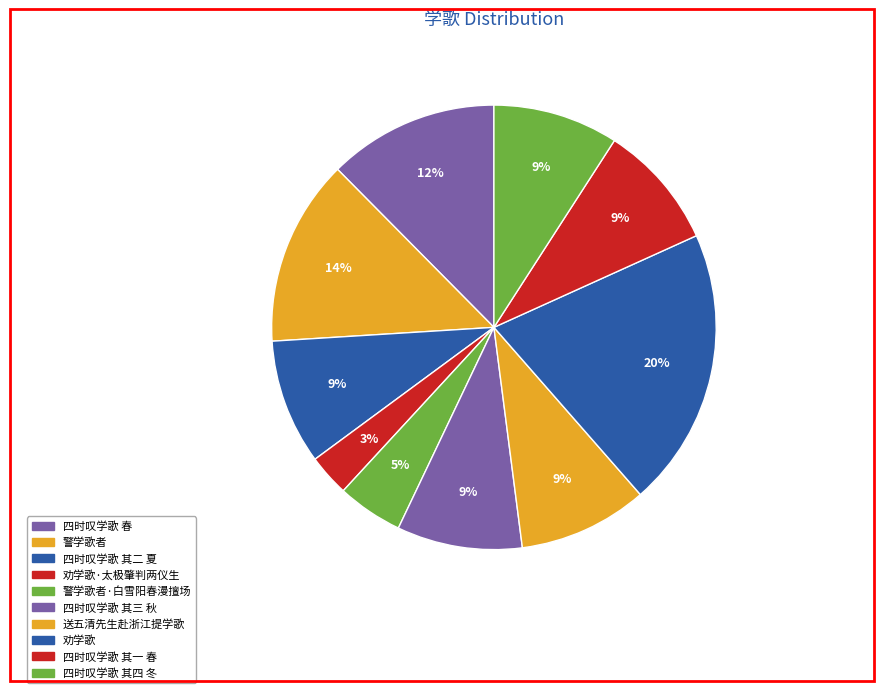

What is the smallest slice in the pie chart?

劝学歌·太极肇判两仪生